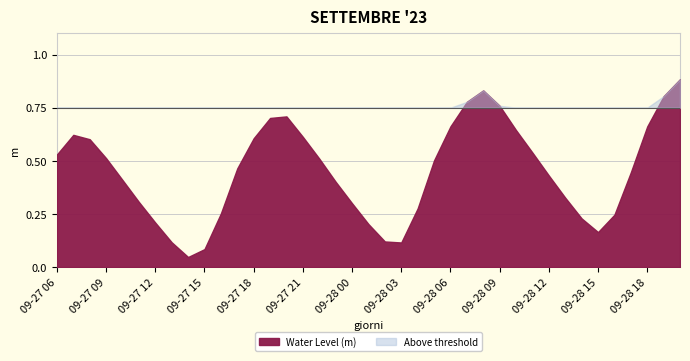

Between 09-28 15 and 09-28 10, which is larger?

09-28 10